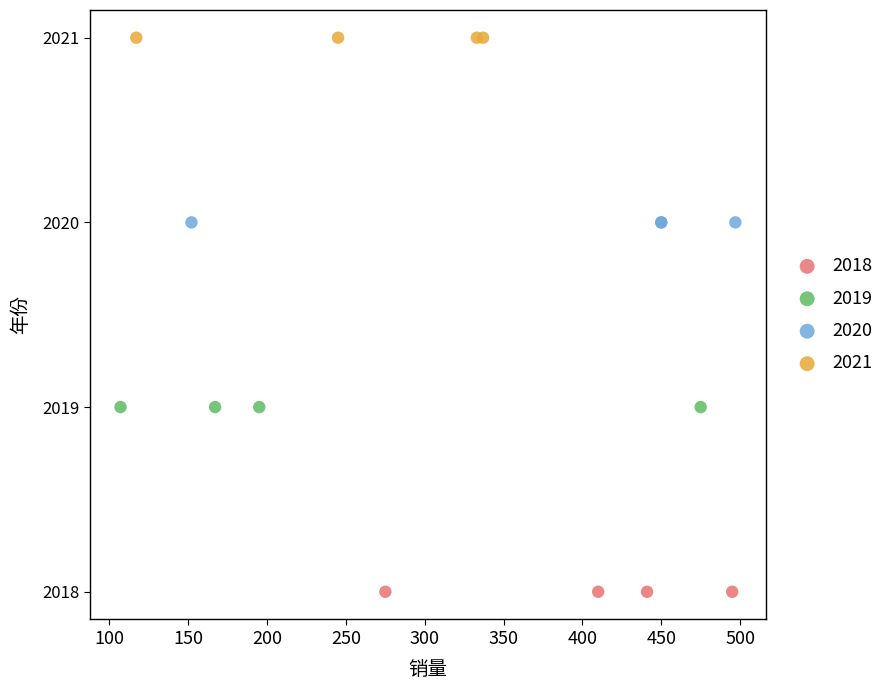

Which series reaches the minimum Y coordinate?

2018